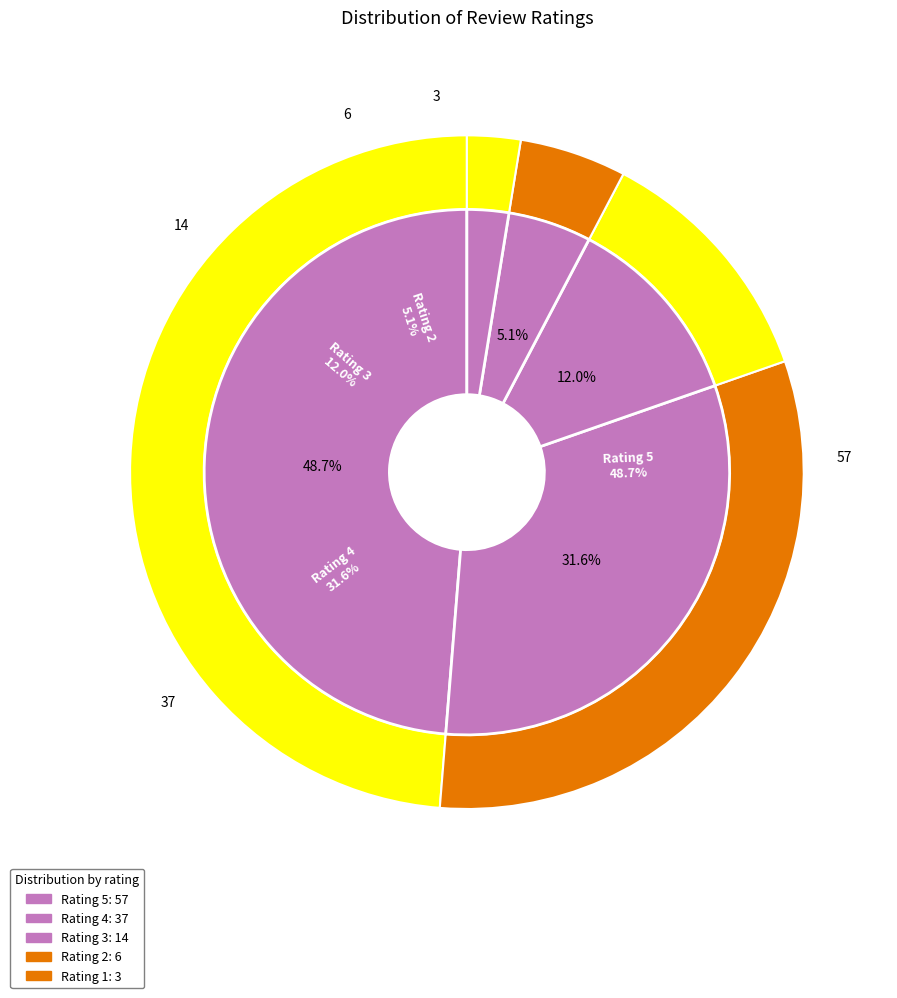

Is it true that 5 is 61% of the pie?

False